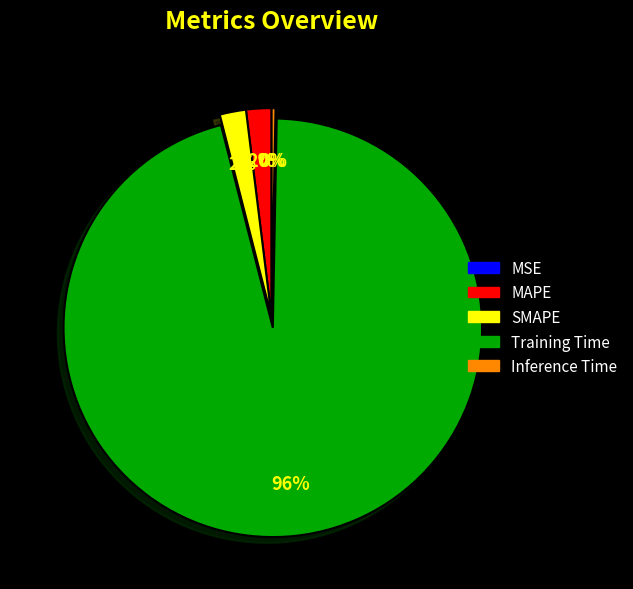

Between Training Time and MAPE, which is larger?

Training Time